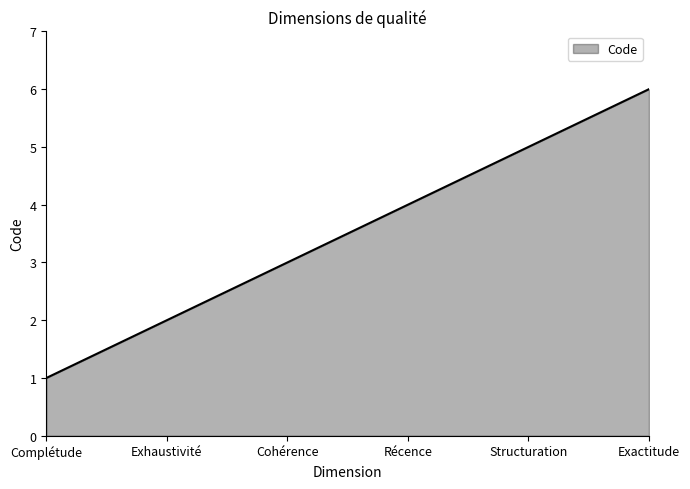

List the labels in order of value, largest first.

Exactitude, Structuration, Récence, Cohérence, Exhaustivité, Complétude